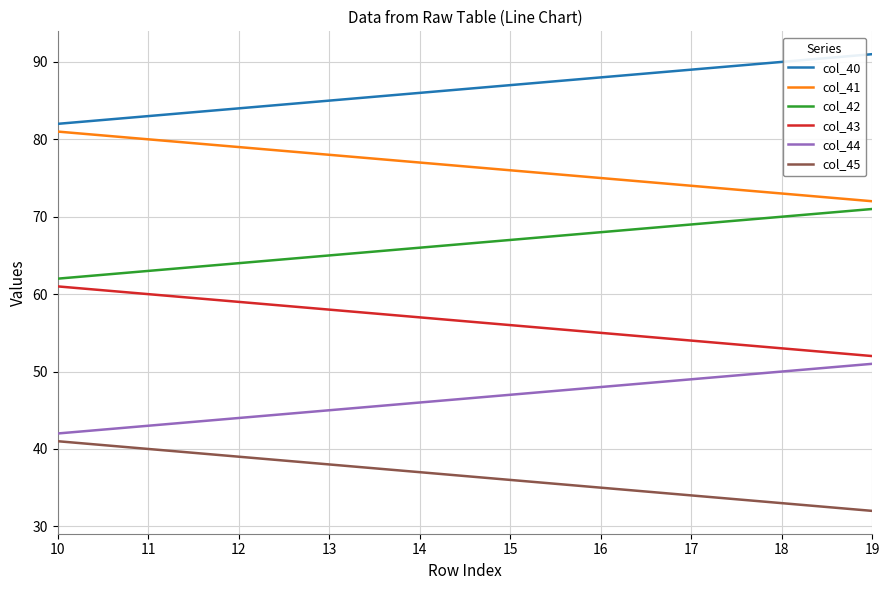

Is it true that col_43 equals 61.0 at 10?

True